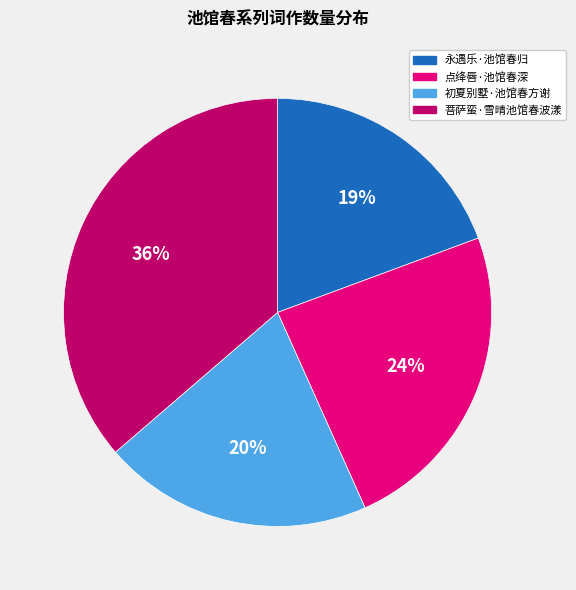

To the nearest percent, what portion does 初夏别墅·池馆春方谢 represent?

20%